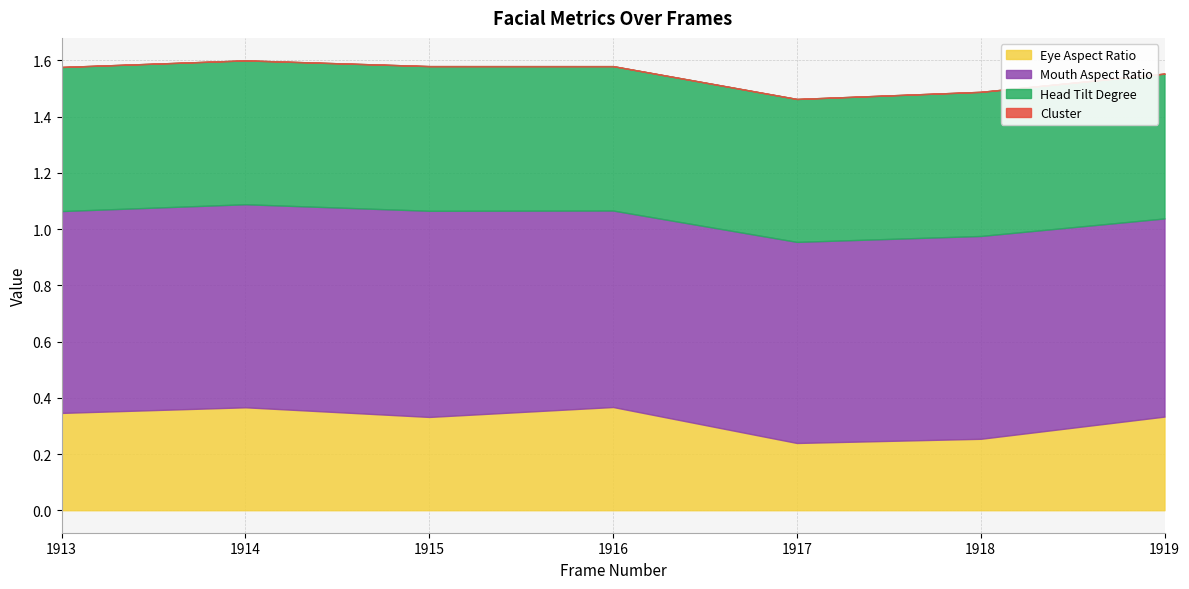

The Eye Aspect Ratio series shows 0.4 at 1916. True or false?

True